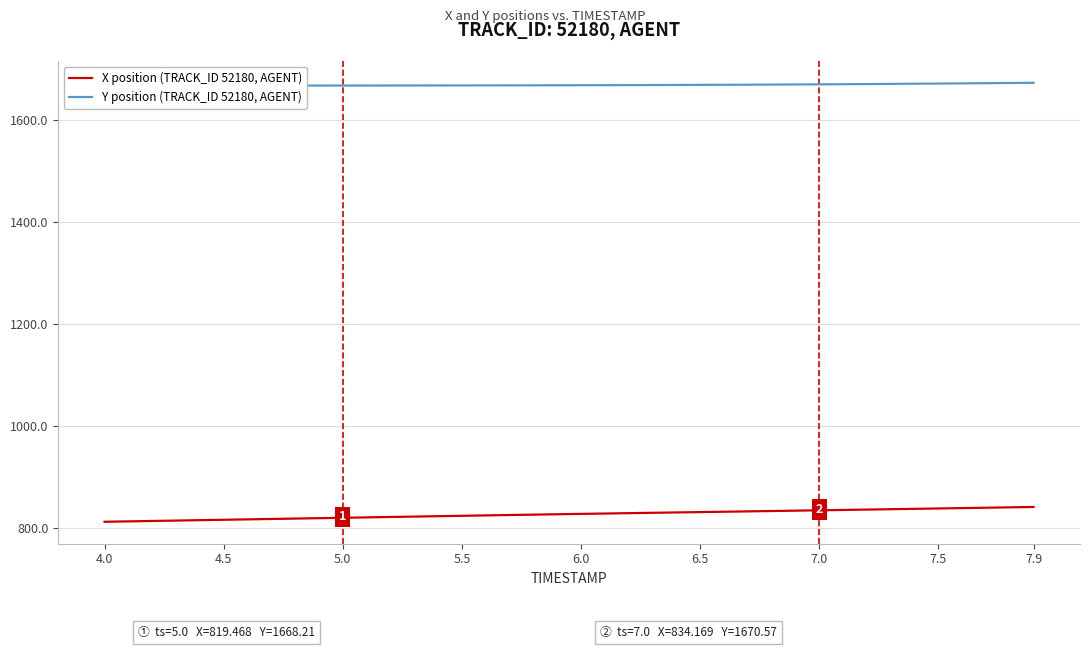

What is the minimum value shown in the chart?

811.6